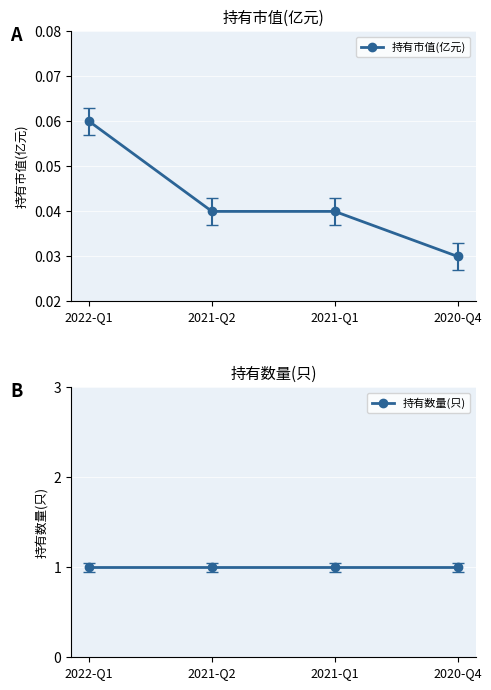

Is it true that 持有数量(只) equals 1.0 at 2021-Q1?

True